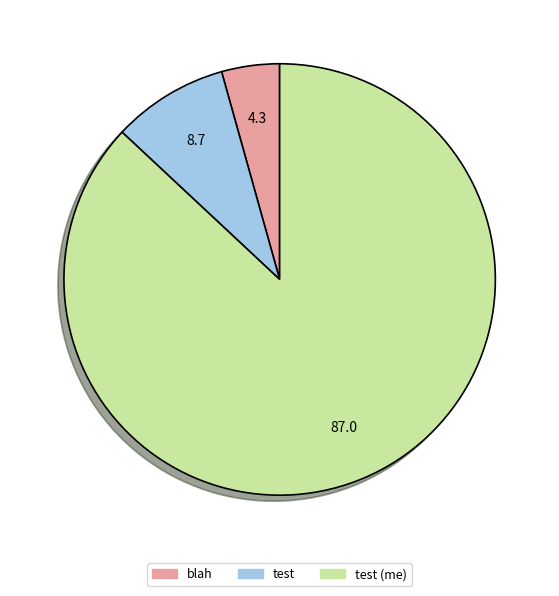

What is the smallest slice in the pie chart?

blah